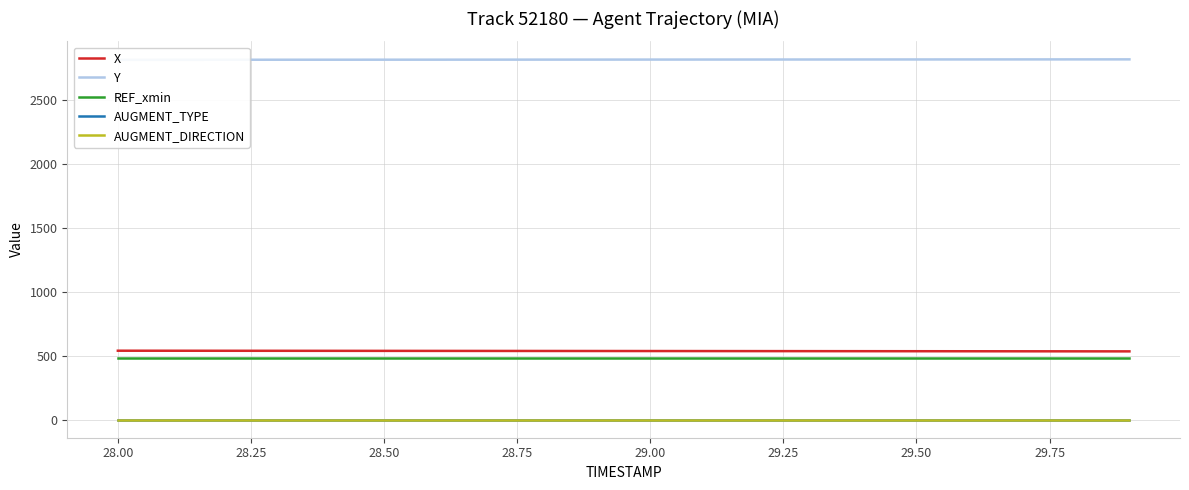

What is the maximum value for X?

538.9